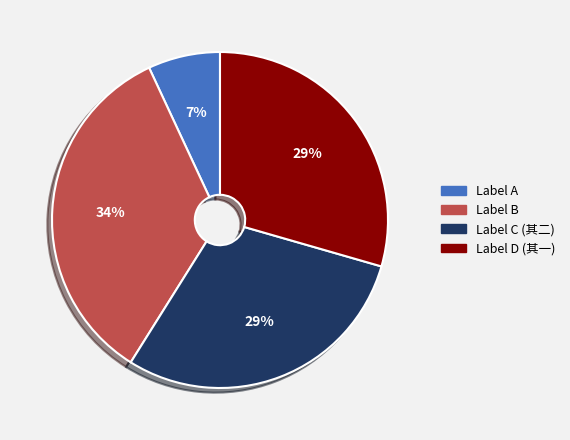

Is there a majority slice in this chart?

No